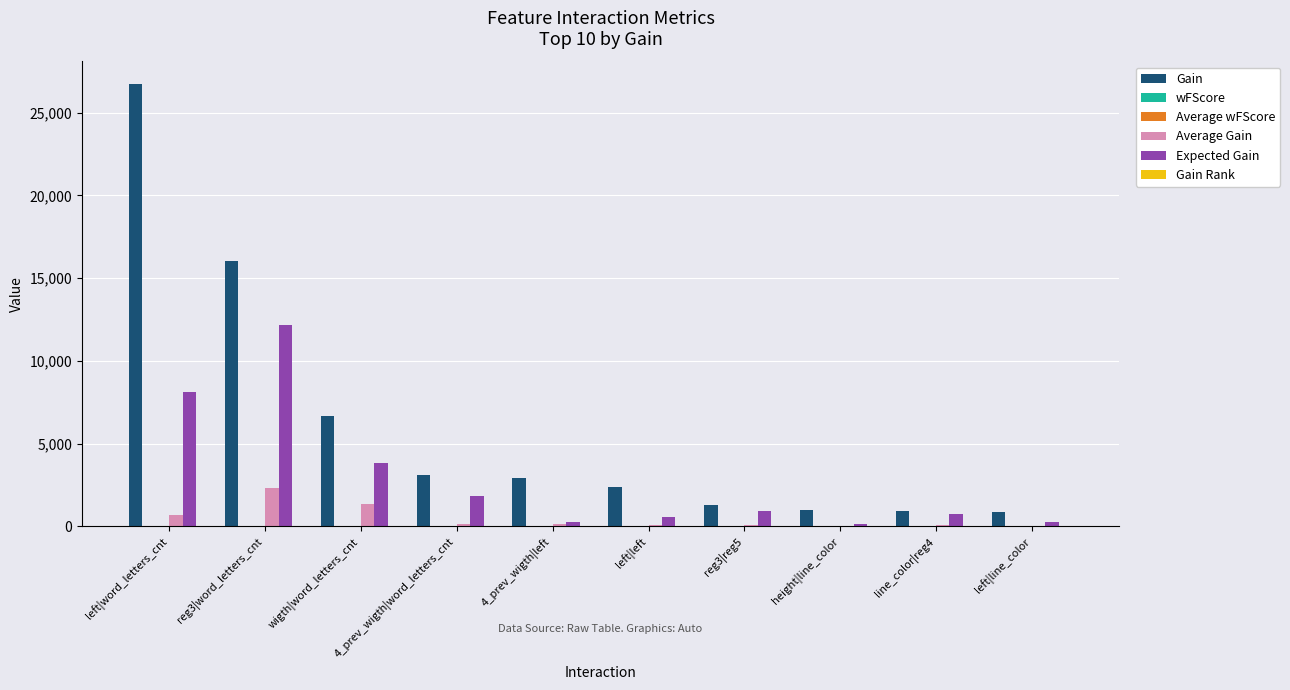

Where is Gain nearest to the value 13819?

reg3|word_letters_cnt